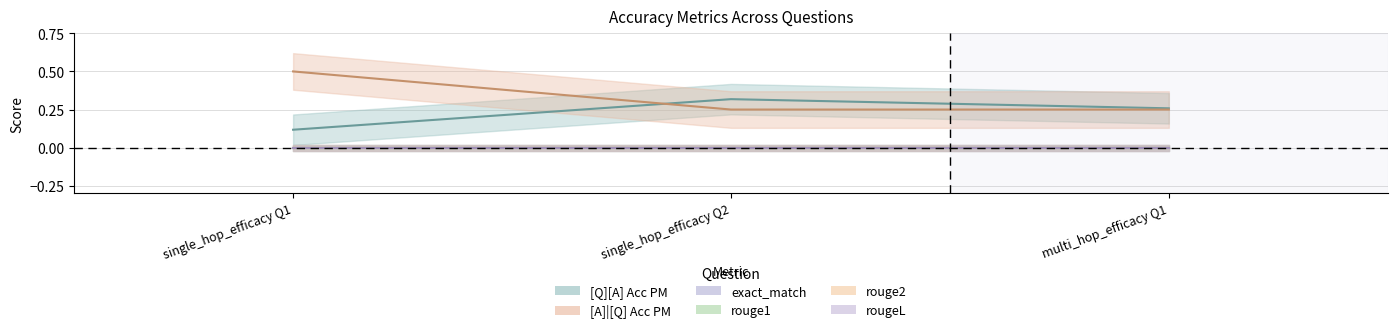

Reading left to right, extract all data points from this chart.

[Q][A] Acc PM: 0=0.1	0=0.3	0=0.3
[A]|[Q] Acc PM: 0=0.5	0=0.2	0=0.2
exact_match: 0=0.0	0=0.0	0=0.0
rouge1: 0=0.0	0=0.0	0=0.0
rouge2: 0=0.0	0=0.0	0=0.0
rougeL: 0=0.0	0=0.0	0=0.0